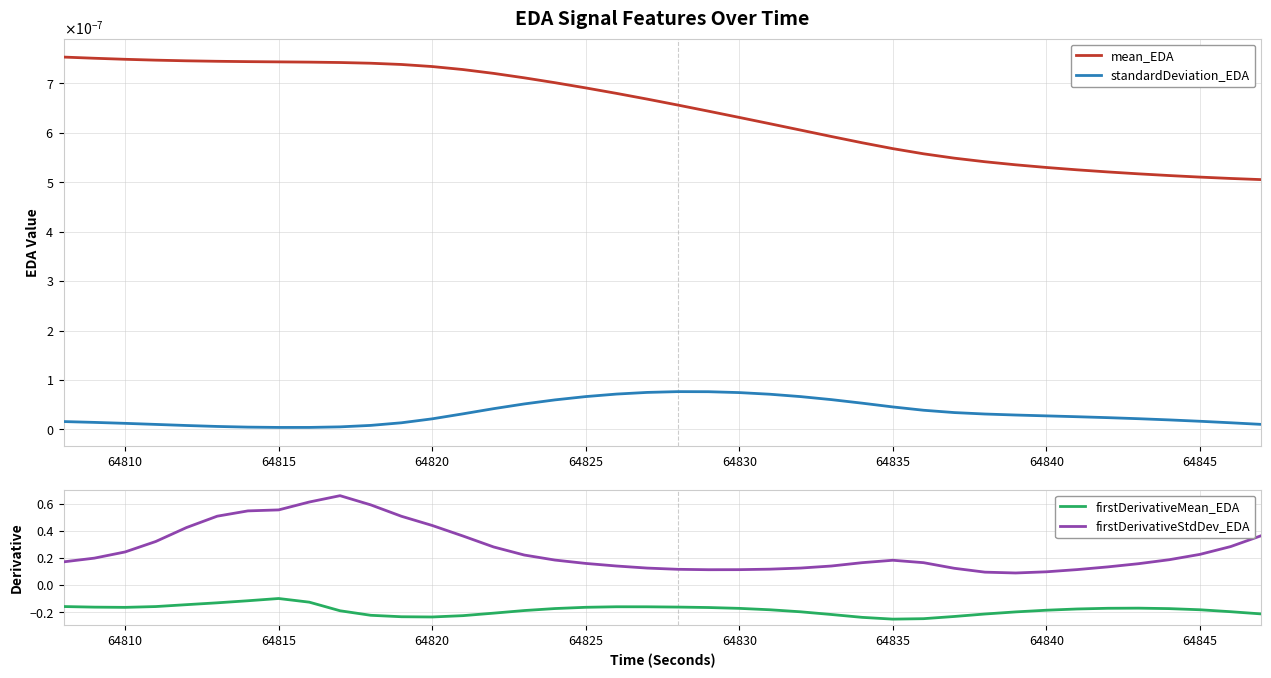

The firstDerivativeMean_EDA series shows -0.3 at 64840. True or false?

False